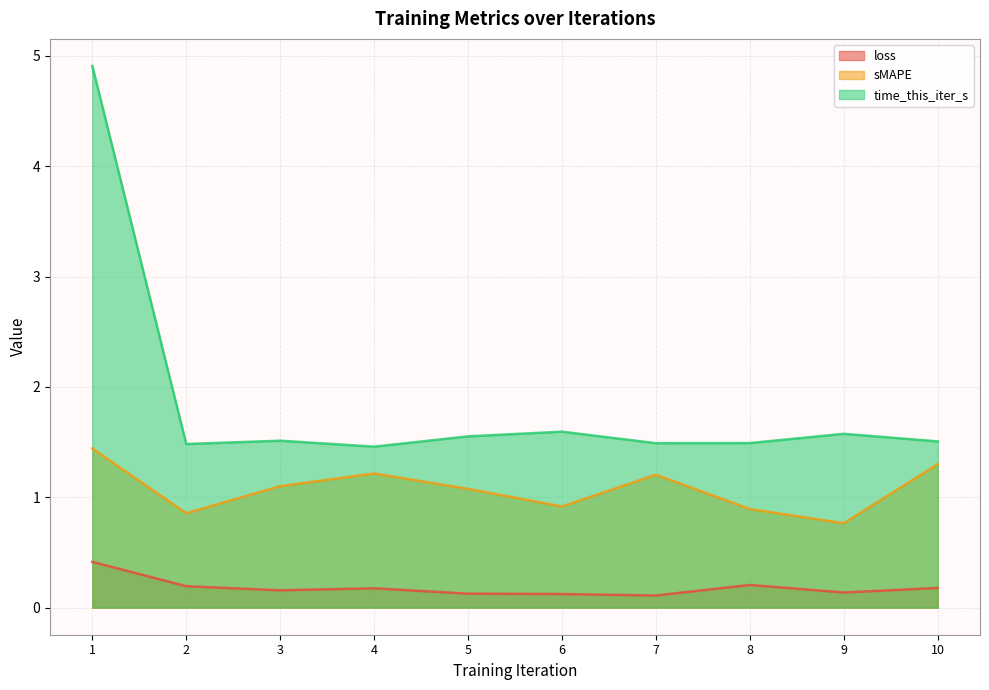

What is the maximum value for sMAPE?

1.4